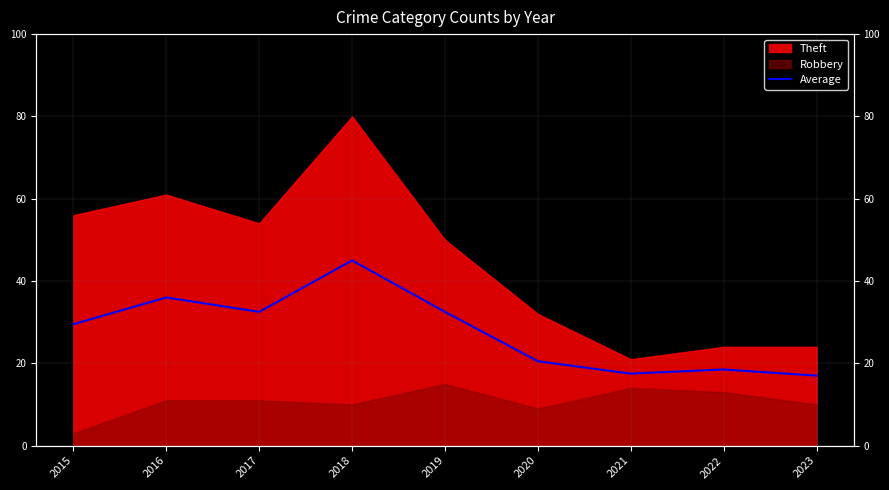

What is the value of the 7th point from the left?

17.5